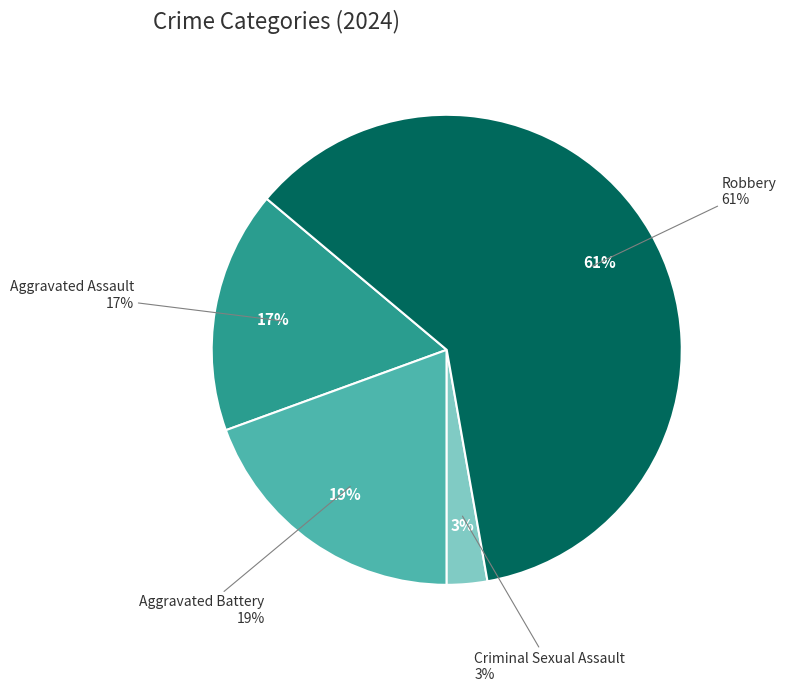

To the nearest percent, what is the average slice percentage?

25%